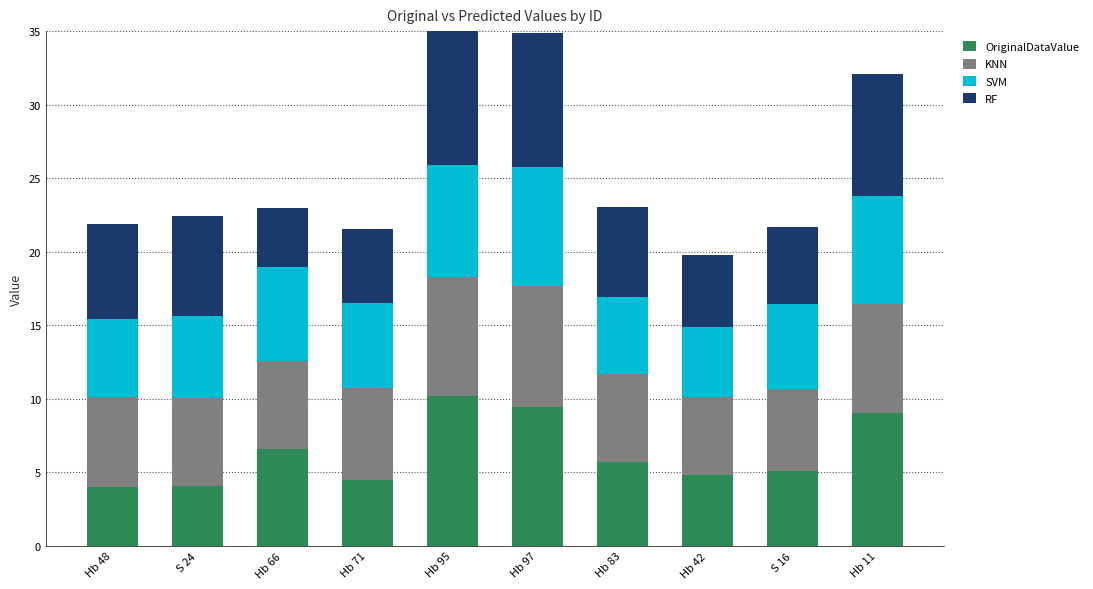

What are all the series names shown in the legend?

OriginalDataValue, KNN, SVM, RF